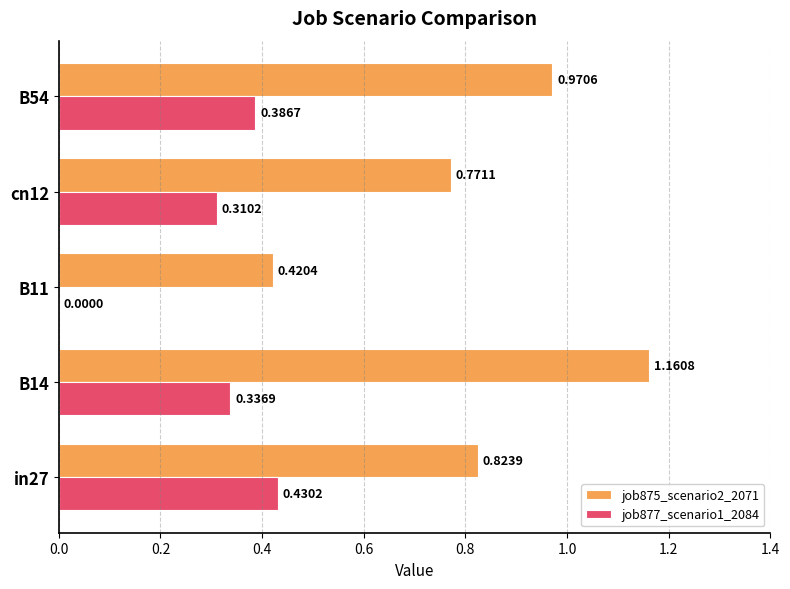

At which category does the chart reach its peak across all series?

B14